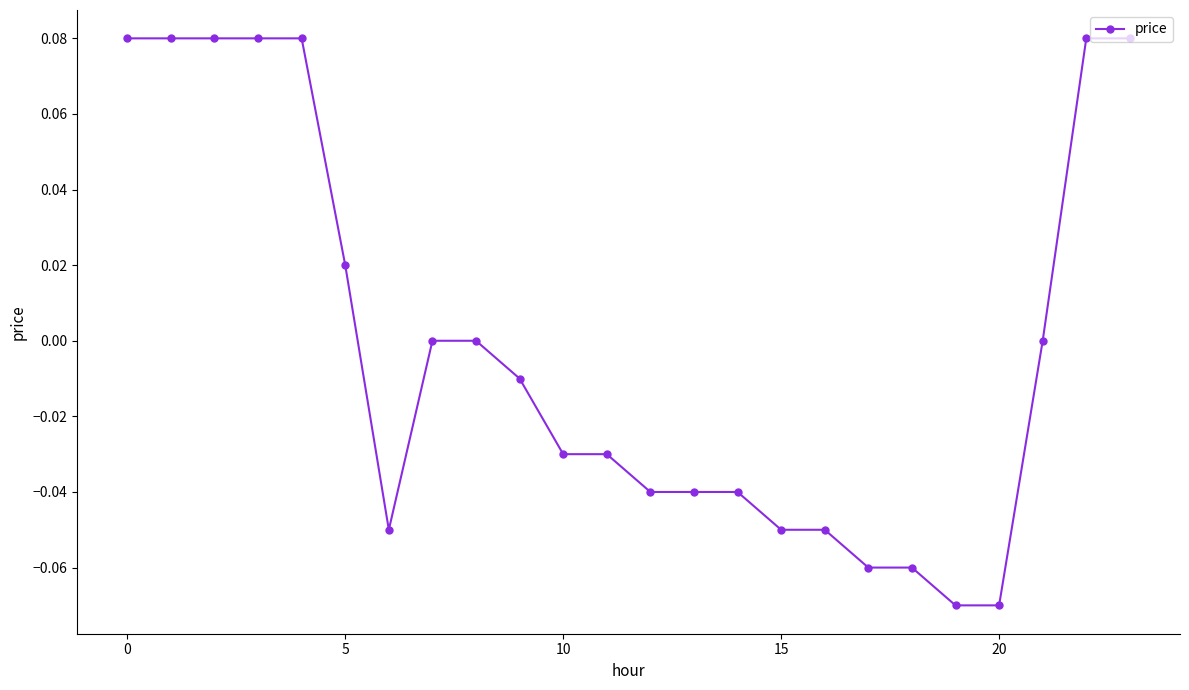

What is the label of the 23rd point from the left?

22